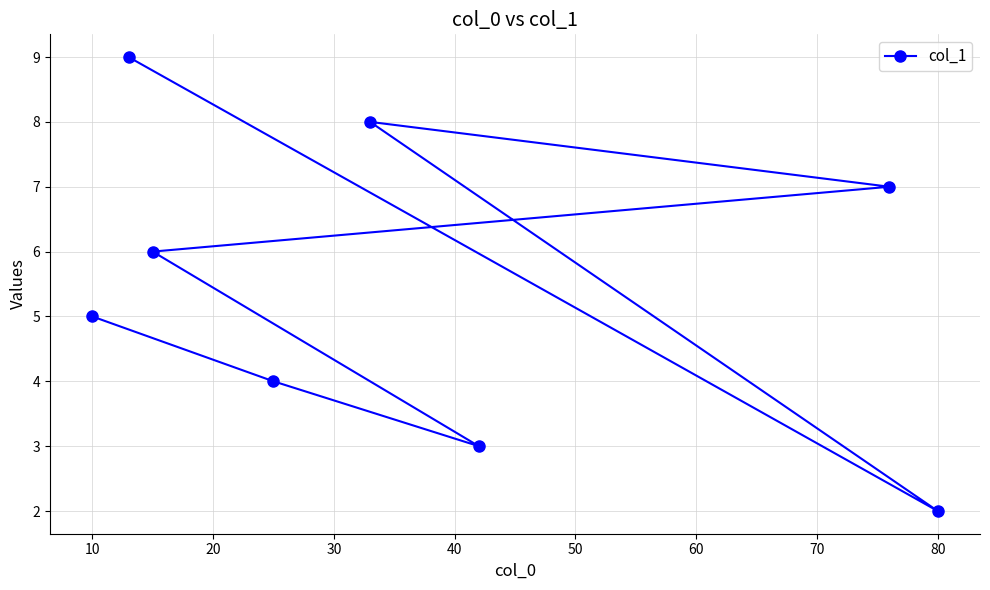

What is the sum of all values?

44.0